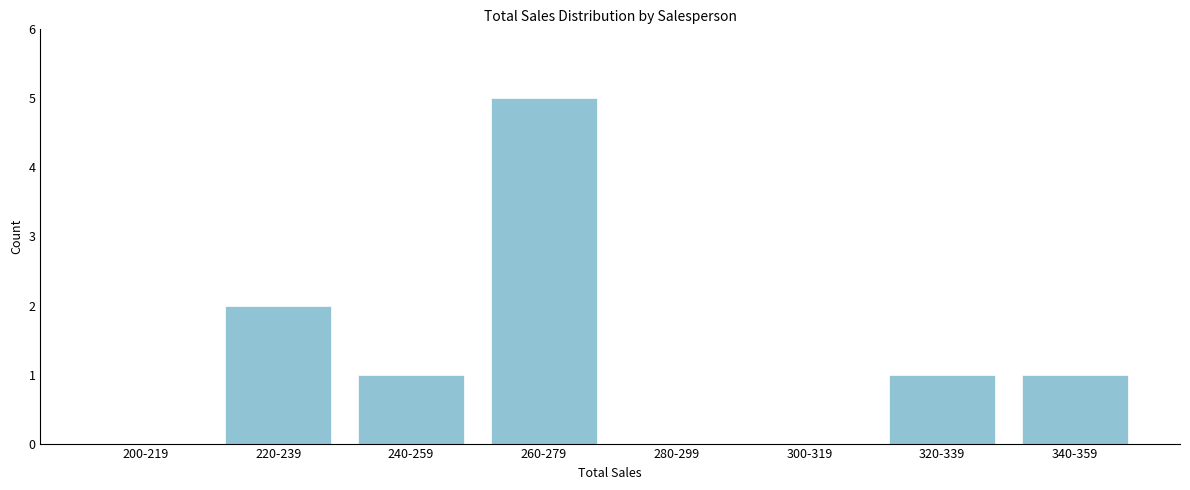

Reading right to left, what are all the values shown in this chart?

340-359=1	320-339=1	300-319=0	280-299=0	260-279=5	240-259=1	220-239=2	200-219=0